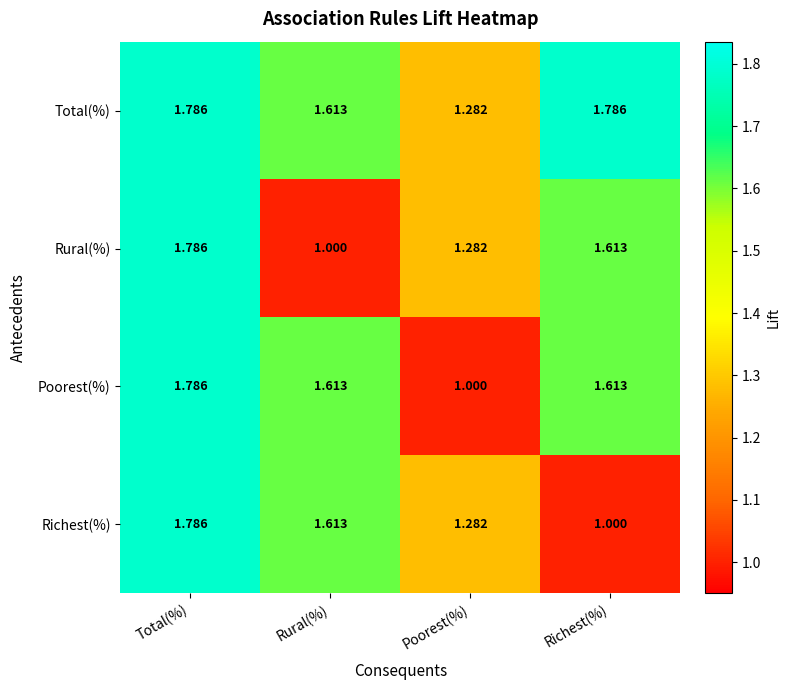

At which label does Rural(%) reach its peak?

Total(%)